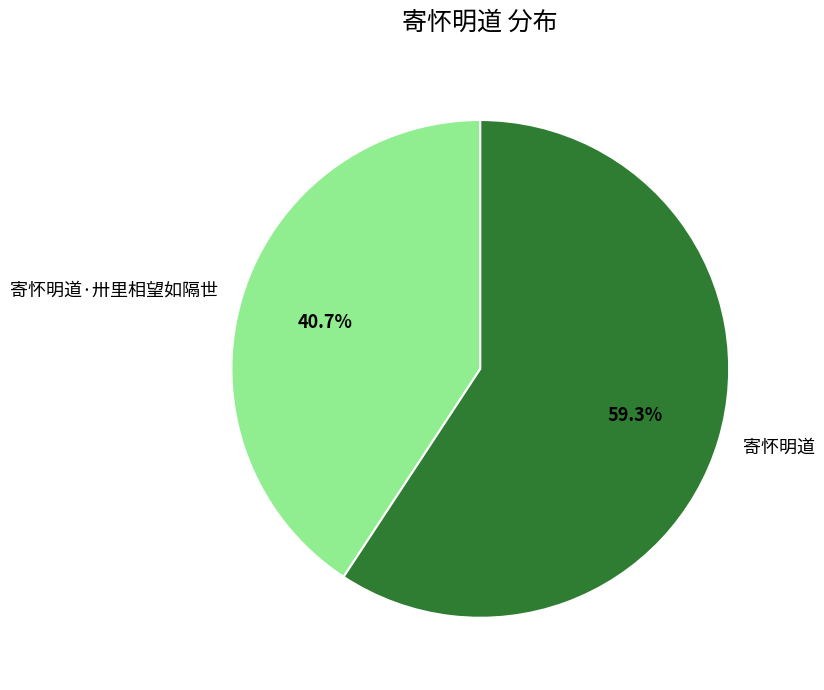

How many slices are in this pie chart?

2